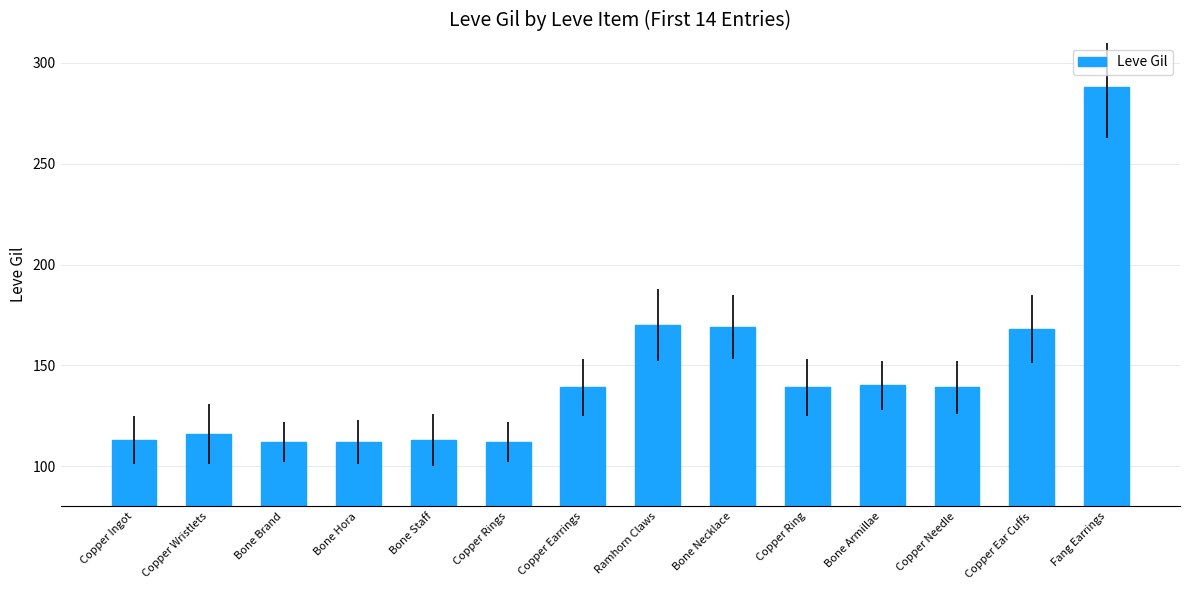

What is the smallest value displayed?

112